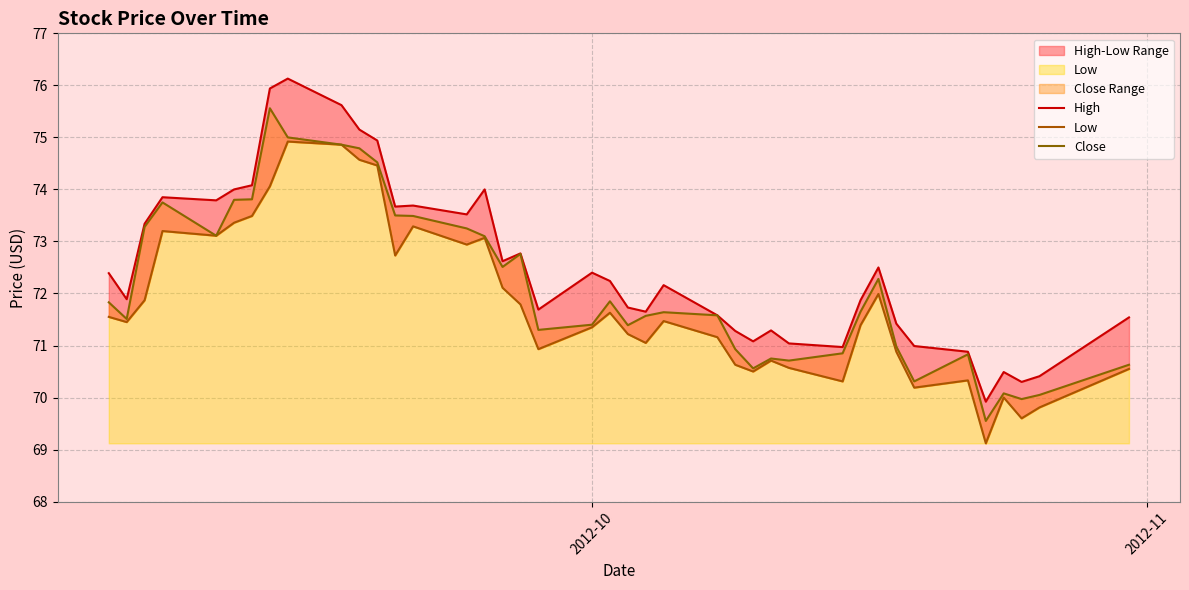

Reading right to left, what are all the values shown in this chart?

High: 71.5	70.4	70.3	70.5	69.9	70.9	71.0	71.4	72.5	71.9	71.0	71.0	71.3	71.1	71.3	71.6	72.2	71.7	71.7	72.2	72.4	71.7	72.8	72.6	74.0	73.5	73.7	73.7	74.9	75.2	75.6	76.1	75.9	74.1	74.0	73.8	73.8	73.3	71.9	72.4
Low: 70.6	69.8	69.6	70.0	69.1	70.3	70.2	70.9	72.0	71.4	70.3	70.6	70.7	70.5	70.6	71.2	71.5	71.1	71.2	71.6	71.3	70.9	71.8	72.1	73.1	72.9	73.3	72.7	74.5	74.6	74.9	74.9	74.1	73.5	73.4	73.1	73.2	71.9	71.4	71.6
Close: 70.6	70.1	70.0	70.1	69.6	70.8	70.3	71.0	72.3	71.7	70.8	70.7	70.8	70.6	70.9	71.6	71.6	71.6	71.4	71.8	71.4	71.3	72.8	72.5	73.1	73.2	73.5	73.5	74.5	74.8	74.9	75.0	75.6	73.8	73.8	73.1	73.8	73.3	71.5	71.8